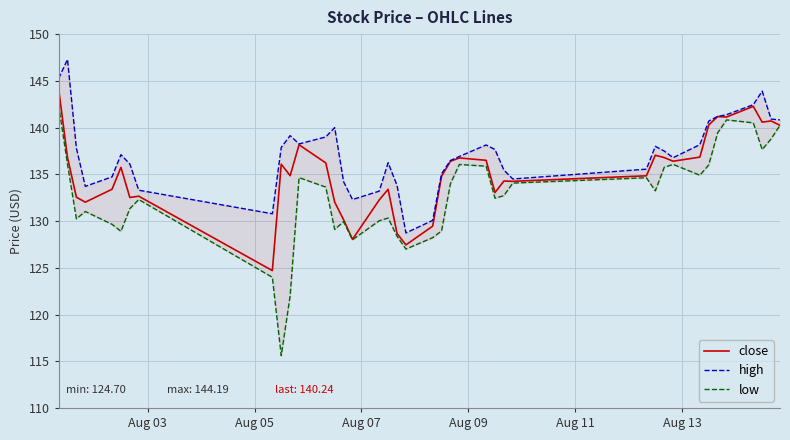

Count the number of data series in this chart.

3